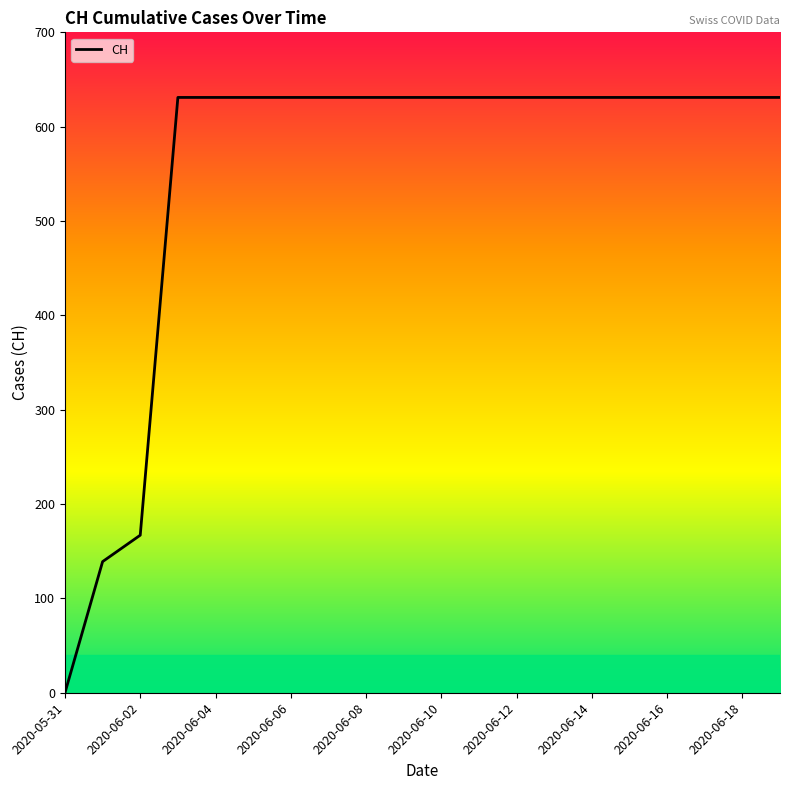

What is the maximum value shown in the chart?

631